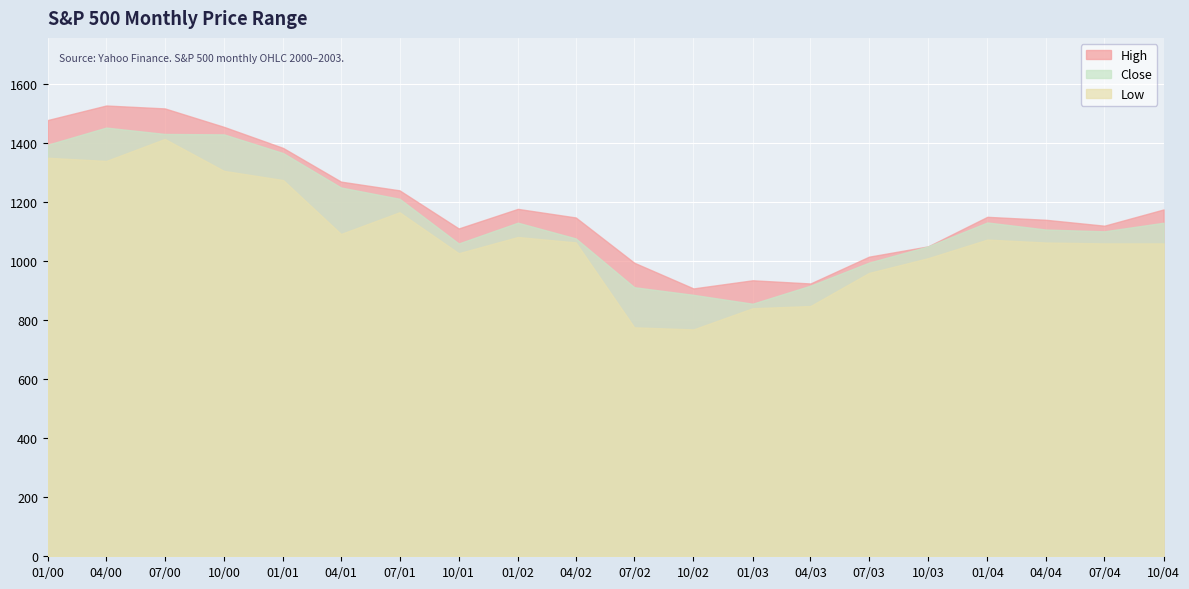

The value of Low at 2000-07 is 441.8. True or false?

False